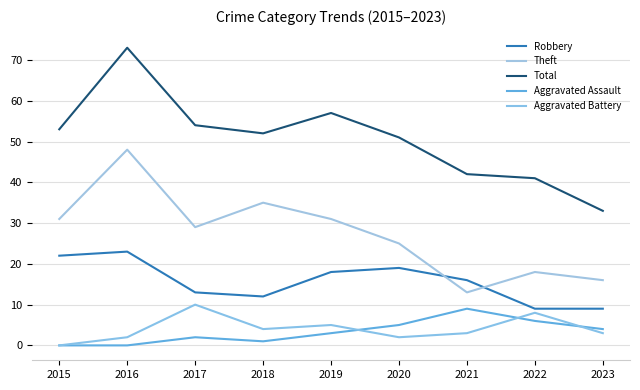

Between 2020 and 2017, which is larger?

2020